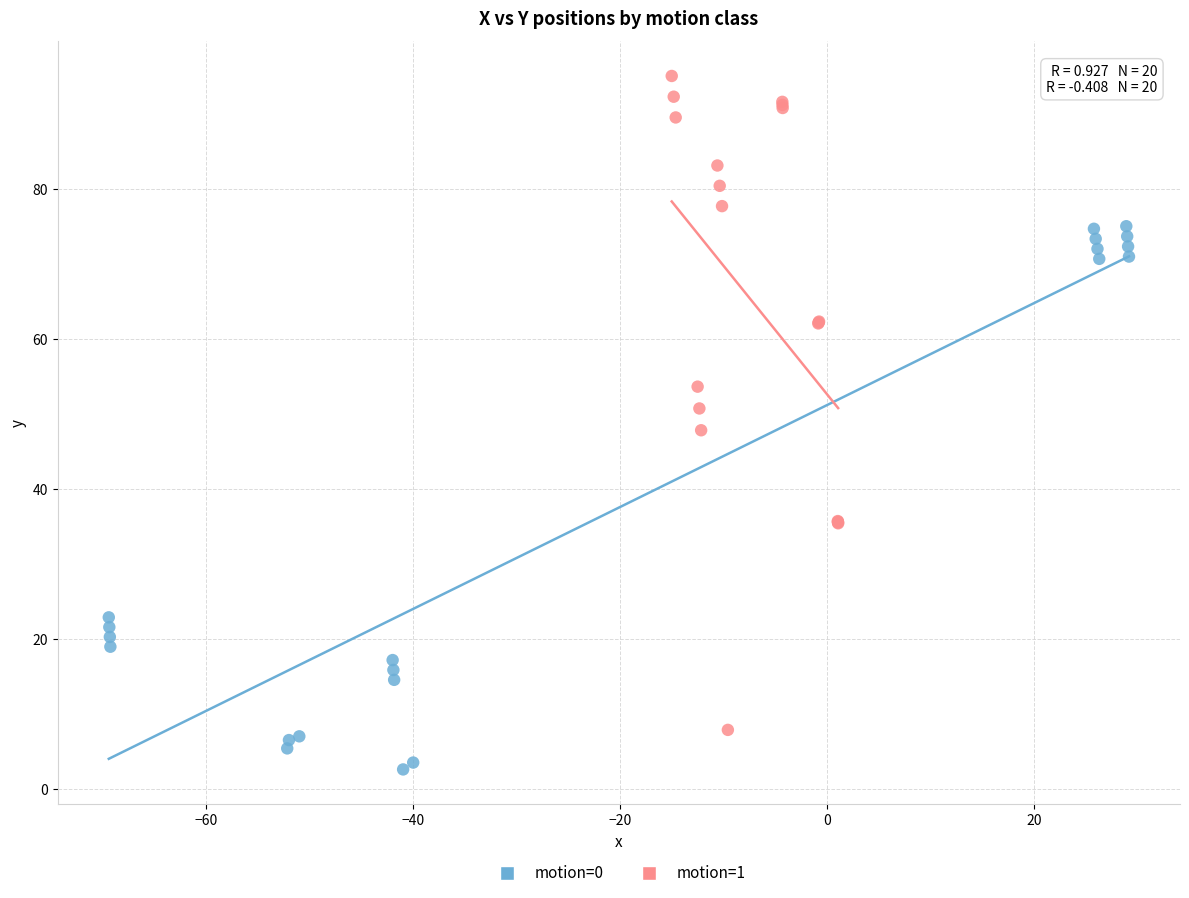

Which series contains the lowest Y value?

motion=0